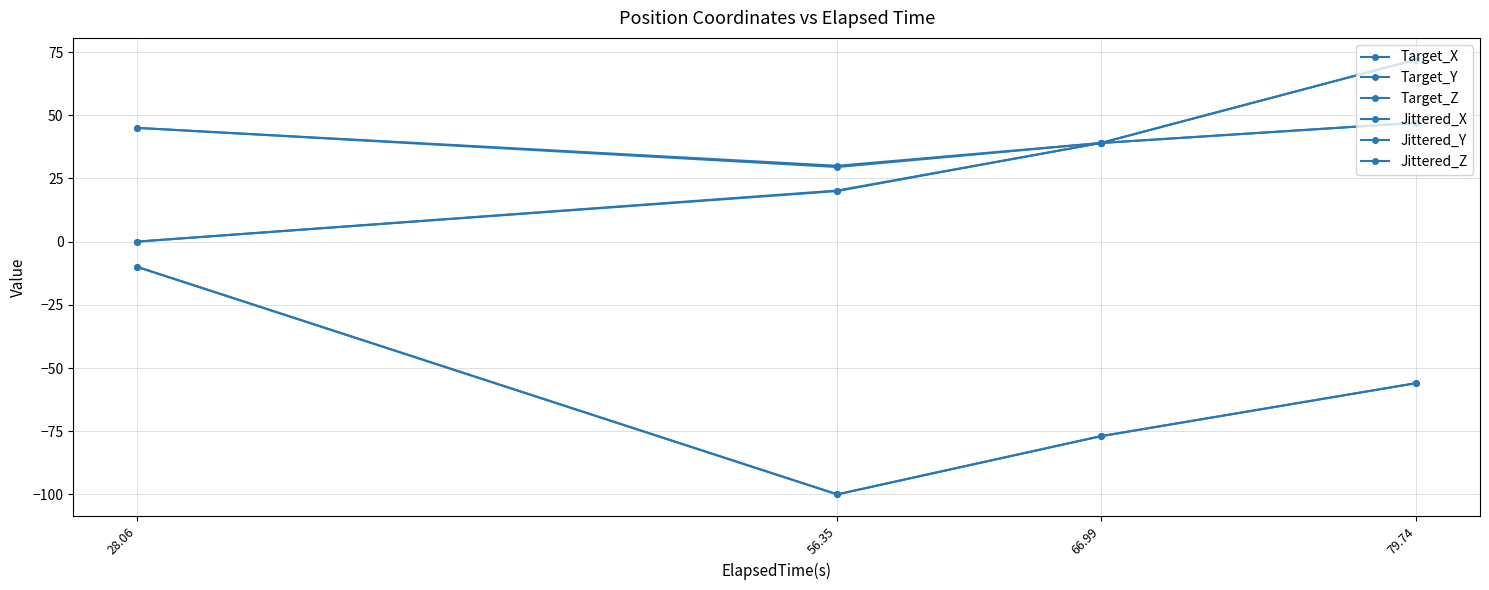

Where does the Target_Y series first go above 39?

79.74